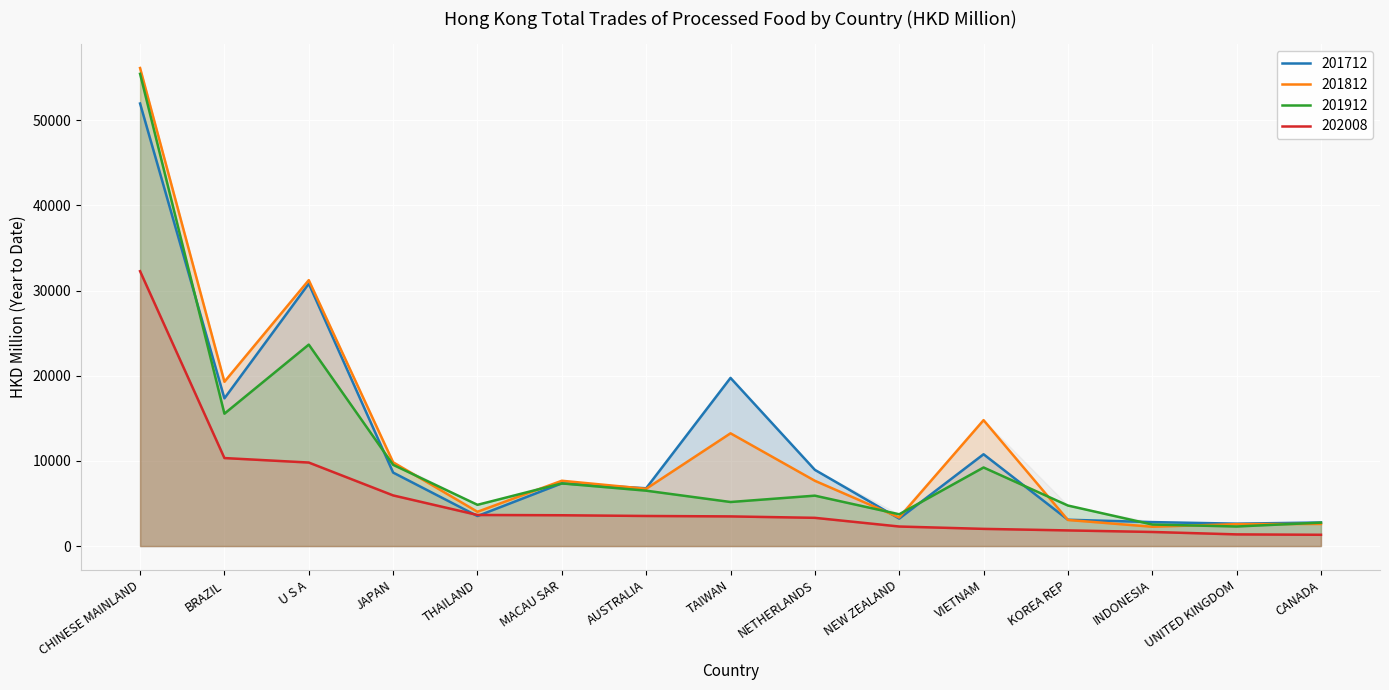

Where does the 202008 series first go above 3482?

CHINESE MAINLAND